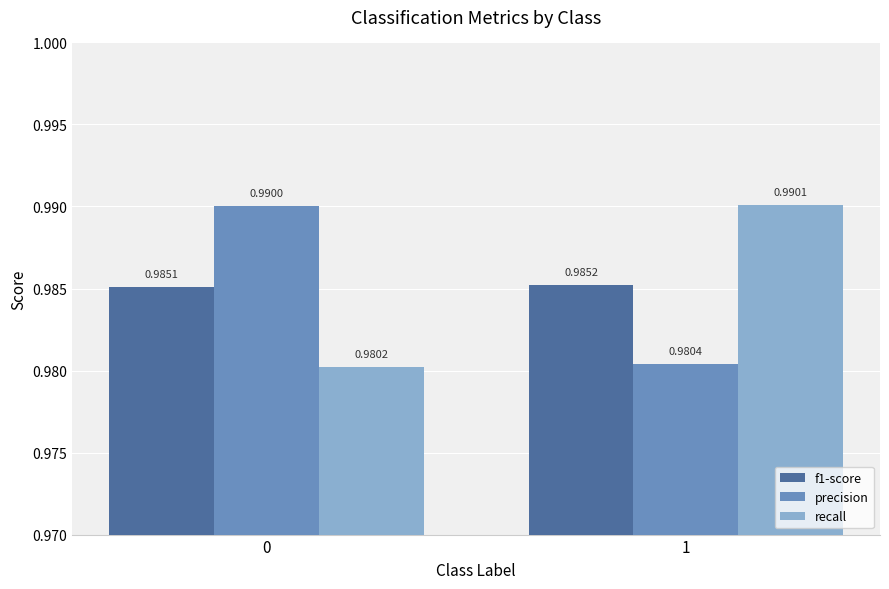

The recall series shows 1.3 at 1. True or false?

False